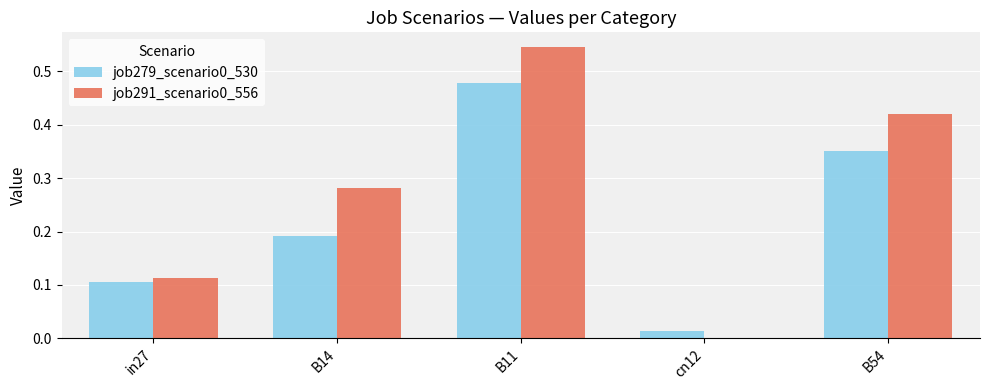

Which label corresponds to the largest value in the chart?

B11